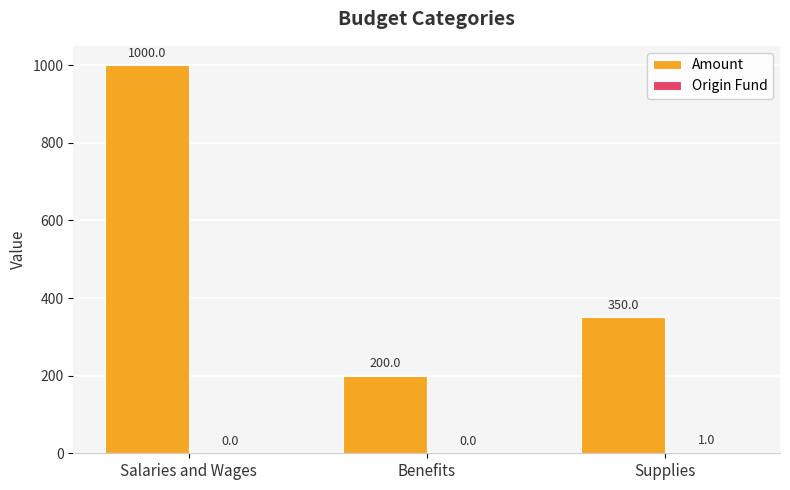

Which label corresponds to the largest value in the chart?

Salaries and Wages